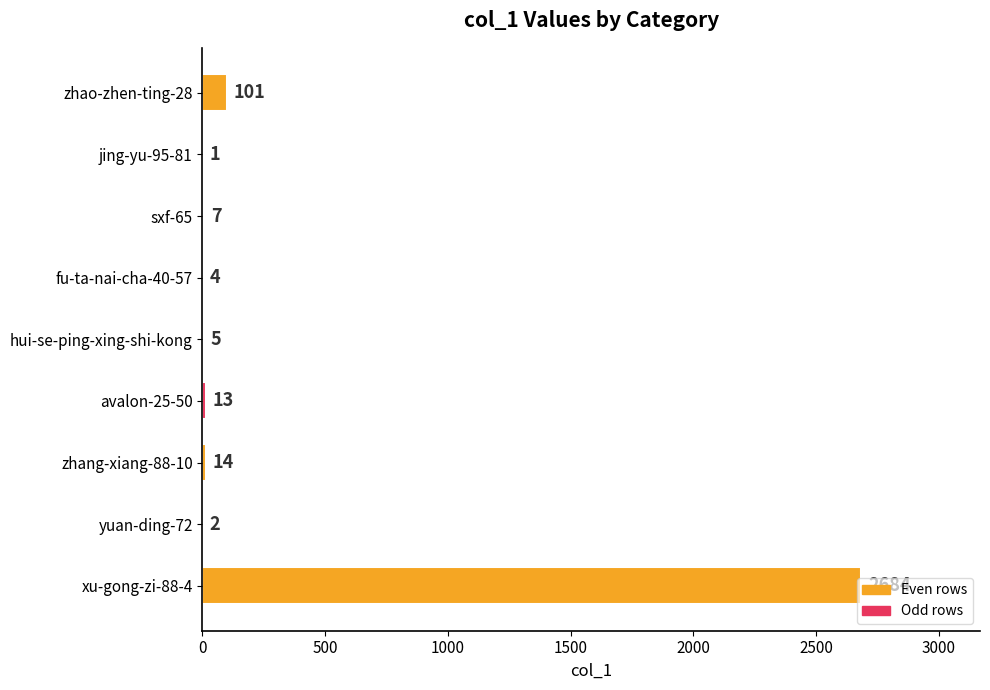

What is the change in value from jing-yu-95-81 to sxf-65?

+6